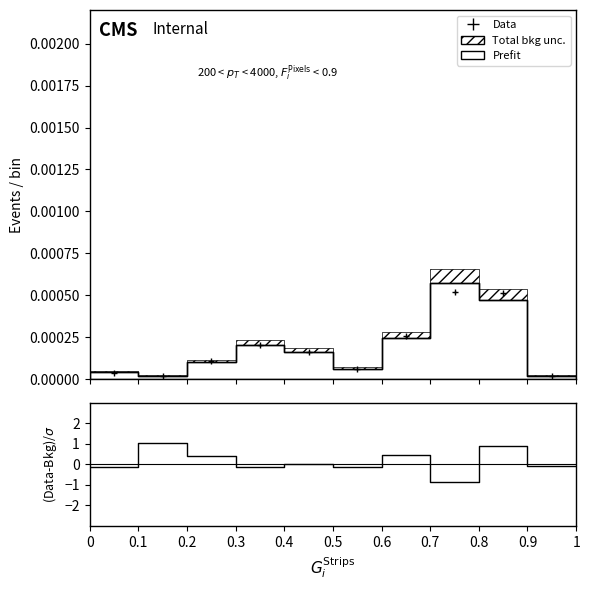

What is the difference between the maximum and second lowest values?

1.2